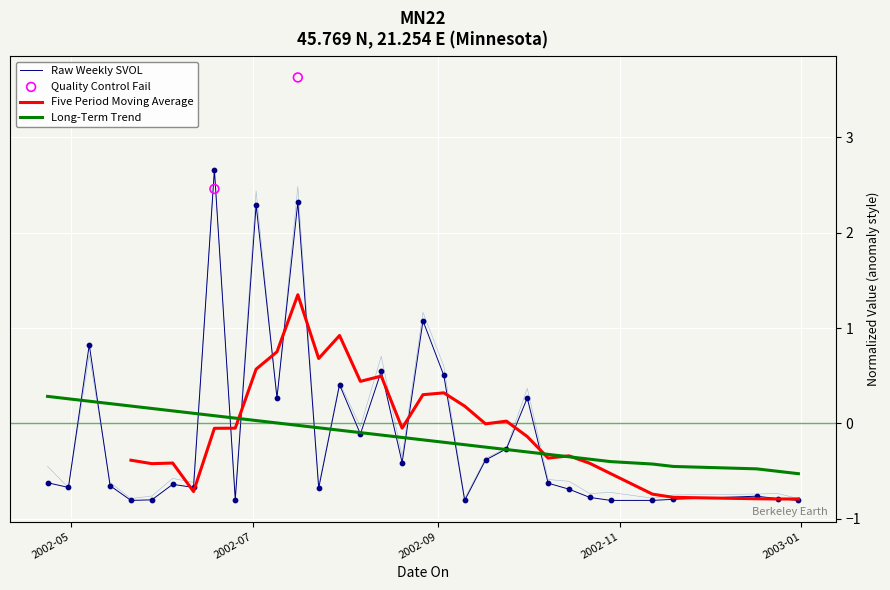

At how many categories does at least one series exceed 0?

10